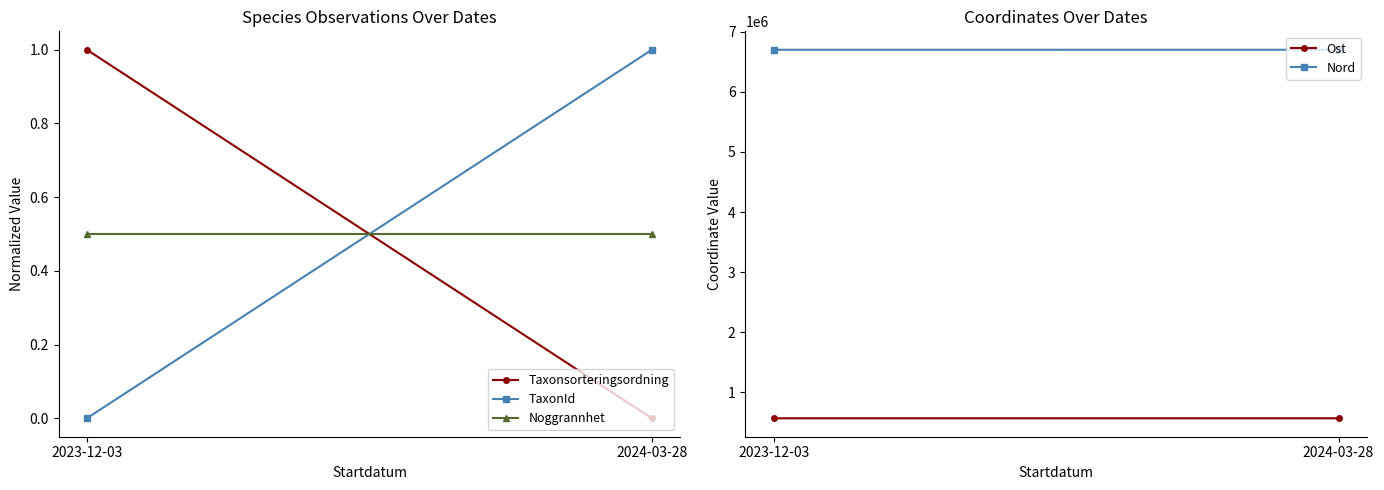

At which category is the sum across all series the highest?

2023-12-03